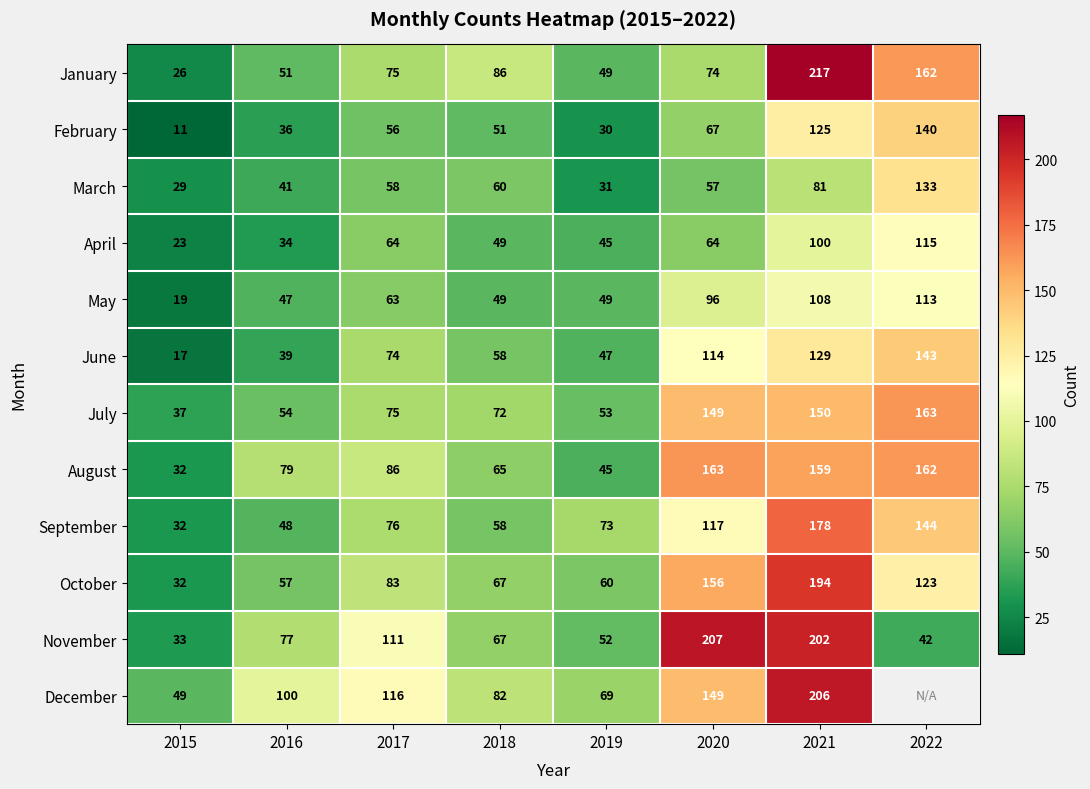

Is the value of October at 2022 greater than the value of June at 2015?

Yes